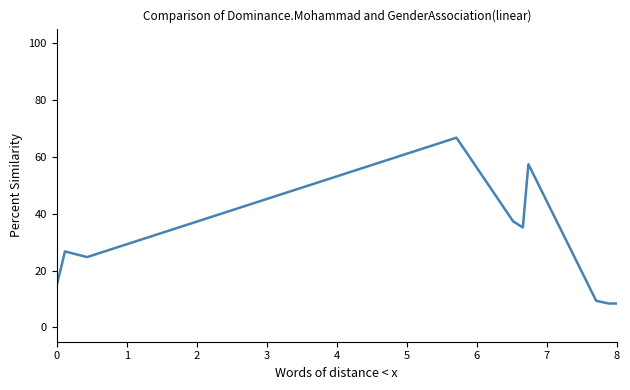

What is the greatest value displayed?

66.7